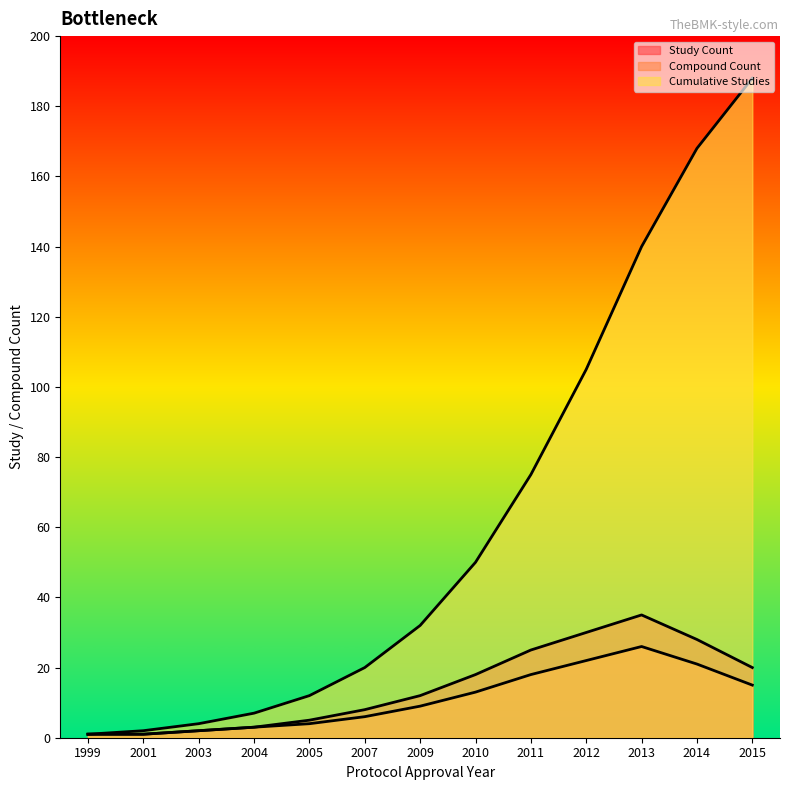

At which label is Cumulative Studies line closest to 94?

2012